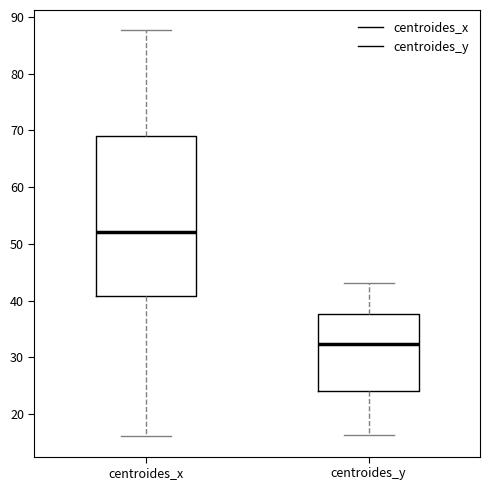

Reading left to right, read every box against the y-axis: the position of its median line, the range the box covers, and the ends of its whiskers. The values are not printed on the chart, so give them approximately, as read against the axis.

centroides_x: median 52, box 41 to 69, whiskers 16 to 88
centroides_y: median 32, box 24 to 38, whiskers 16 to 43